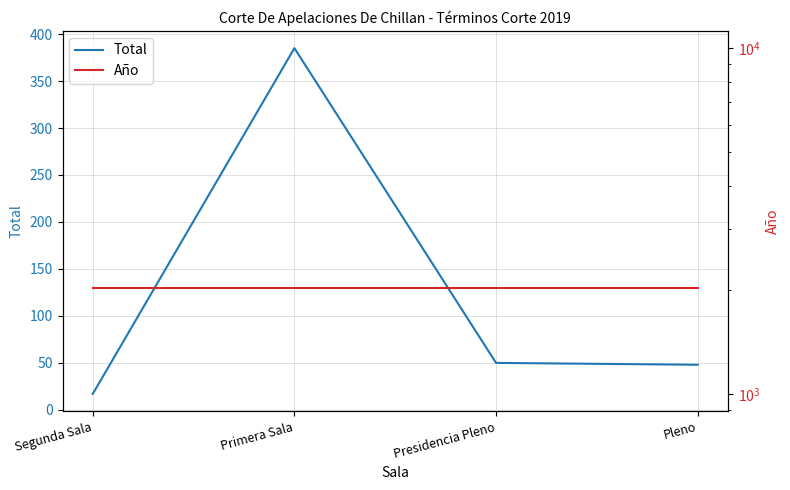

What is the highest value of the Total series?

385